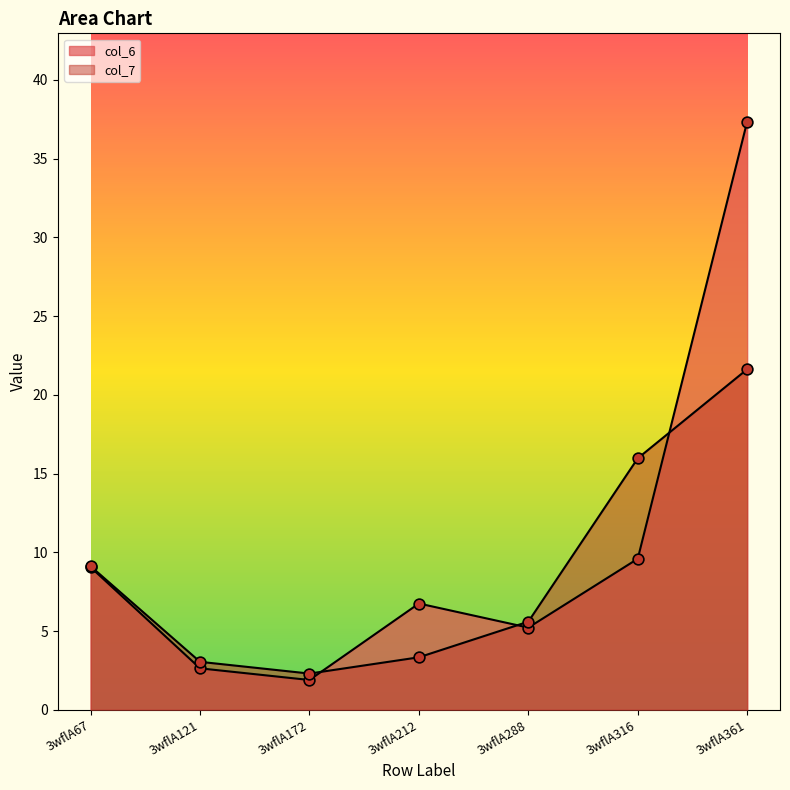

Which series has the largest total across all categories?

col_6